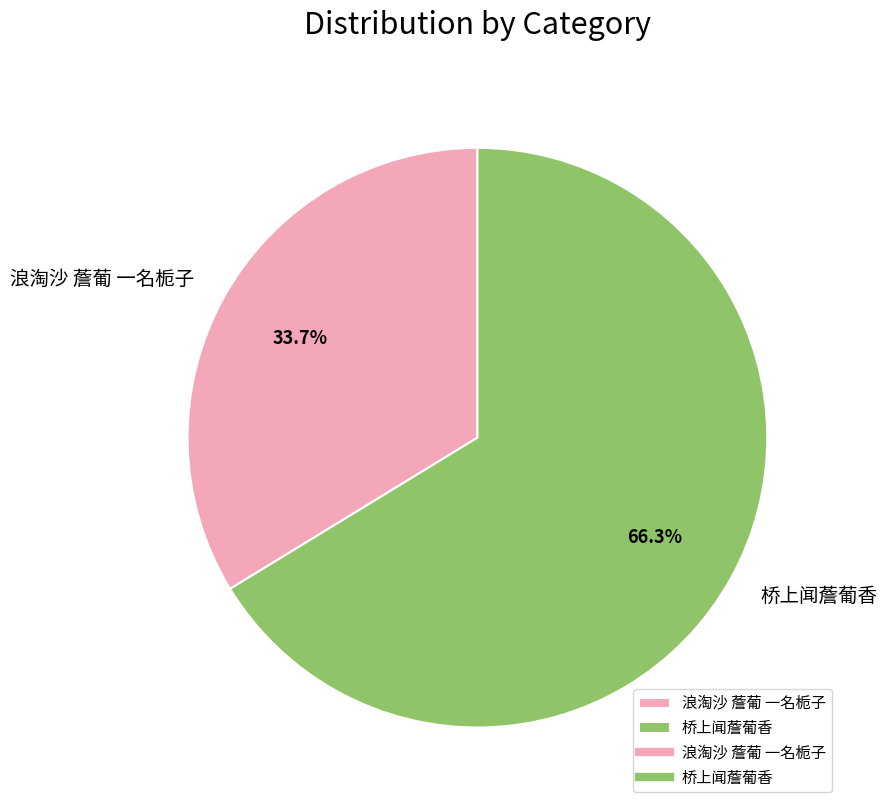

Which slice is the largest?

桥上闻薝葡香